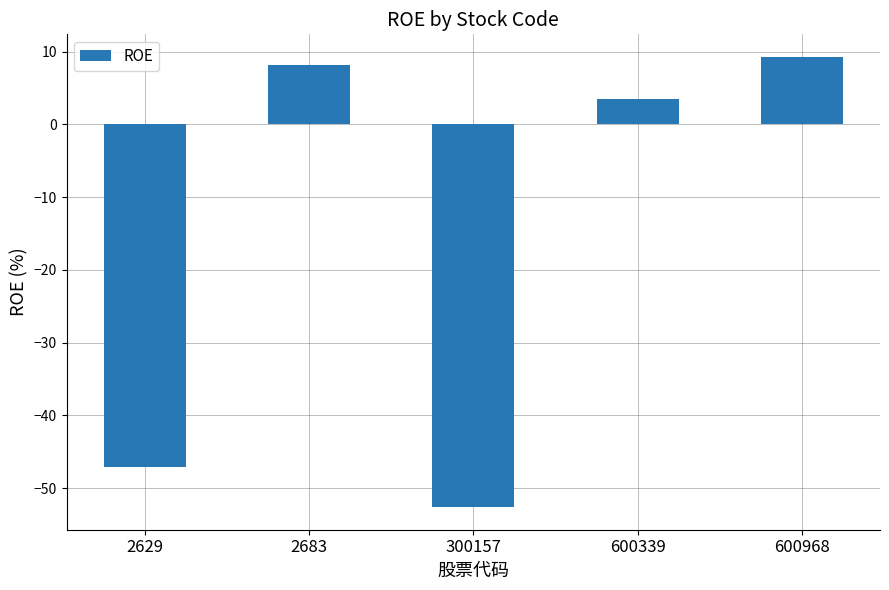

Rank the categories by value from lowest to highest.

300157, 2629, 600339, 2683, 600968